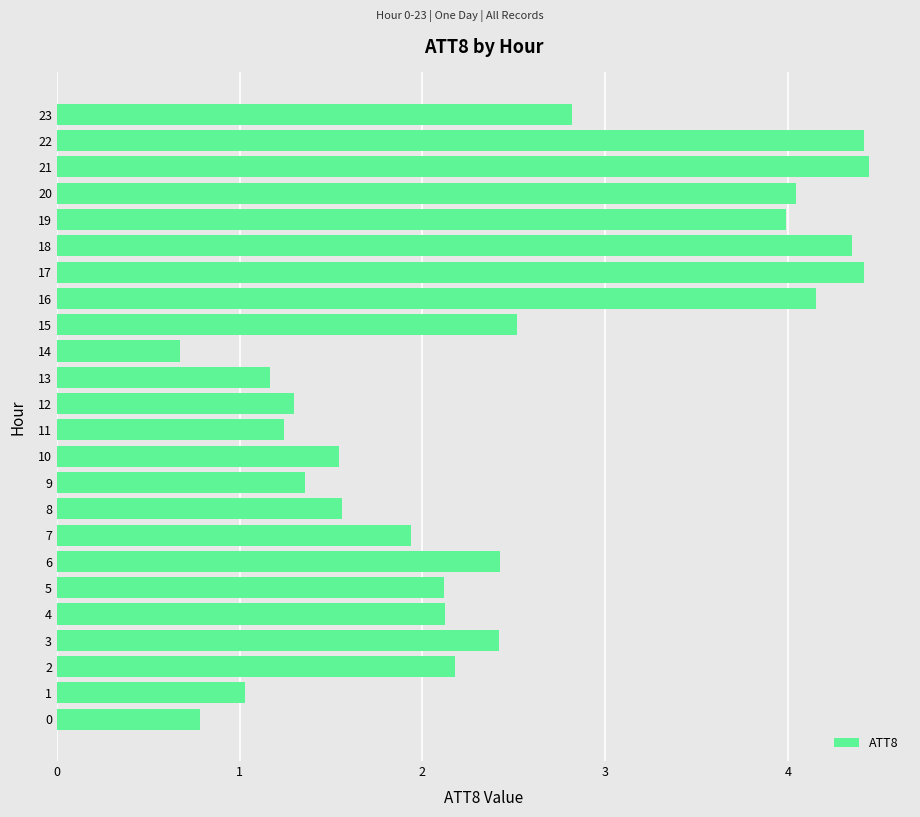

What is the smallest value displayed?

0.7